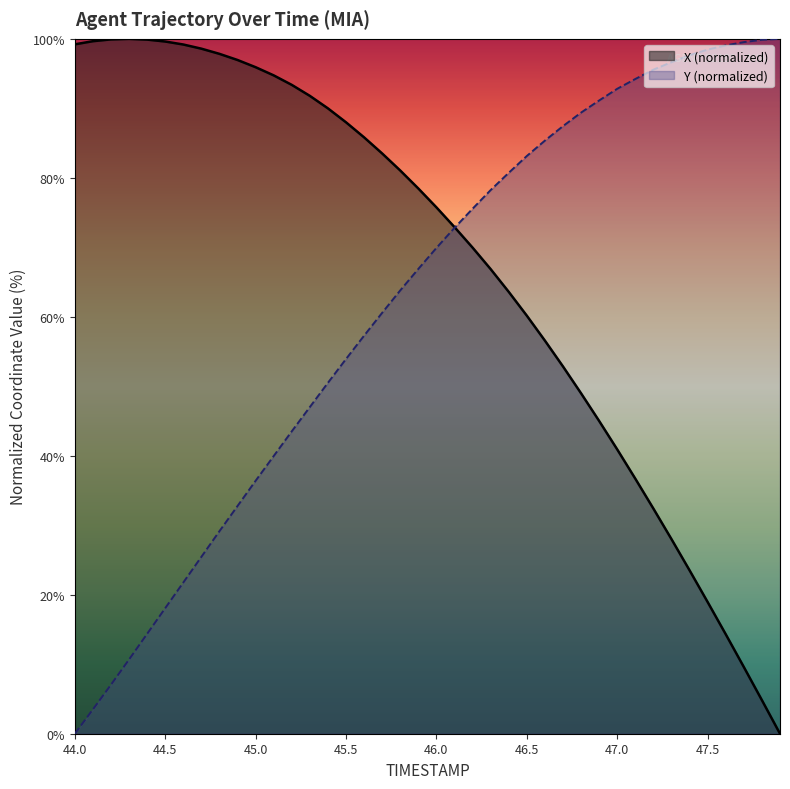

How many lines are shown in the chart?

2